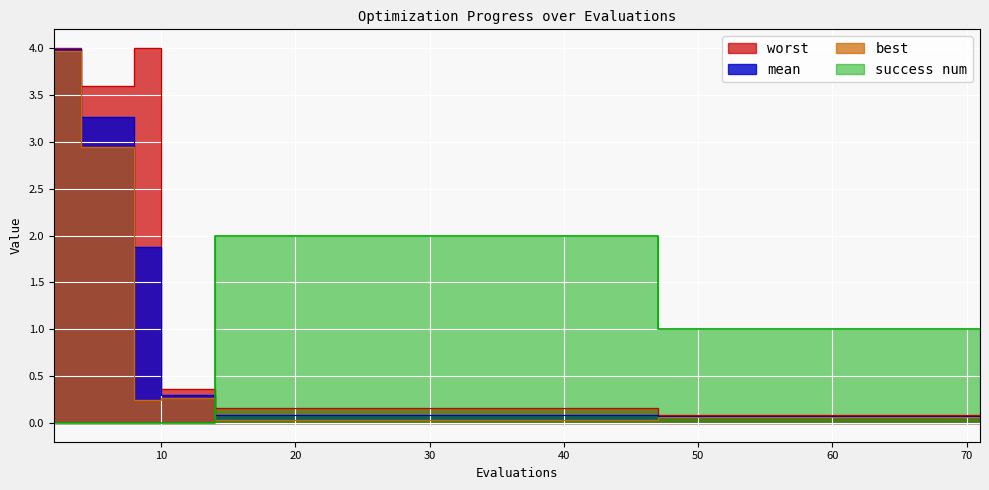

What are all the series names shown in the legend?

mean, best, worst, success num